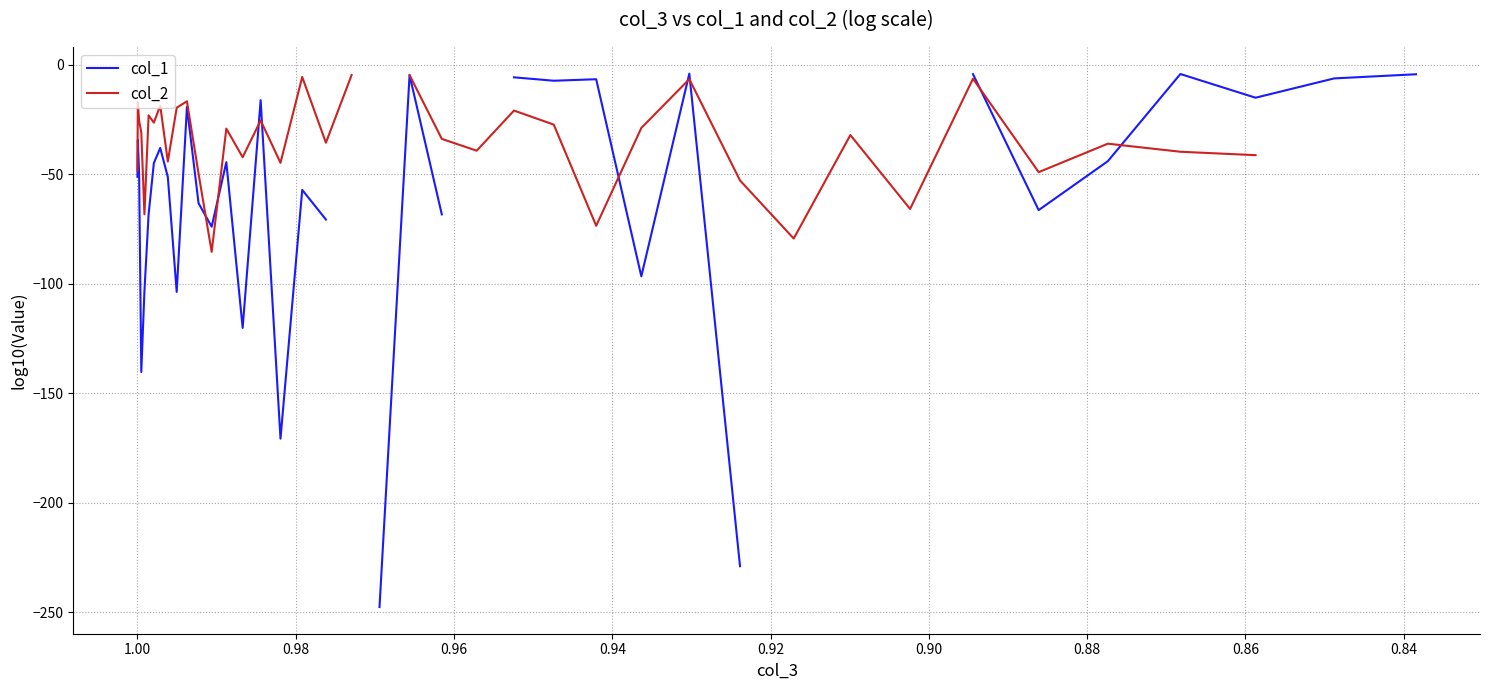

True or false: col_2 has more than 0 points higher than both neighbors.

True